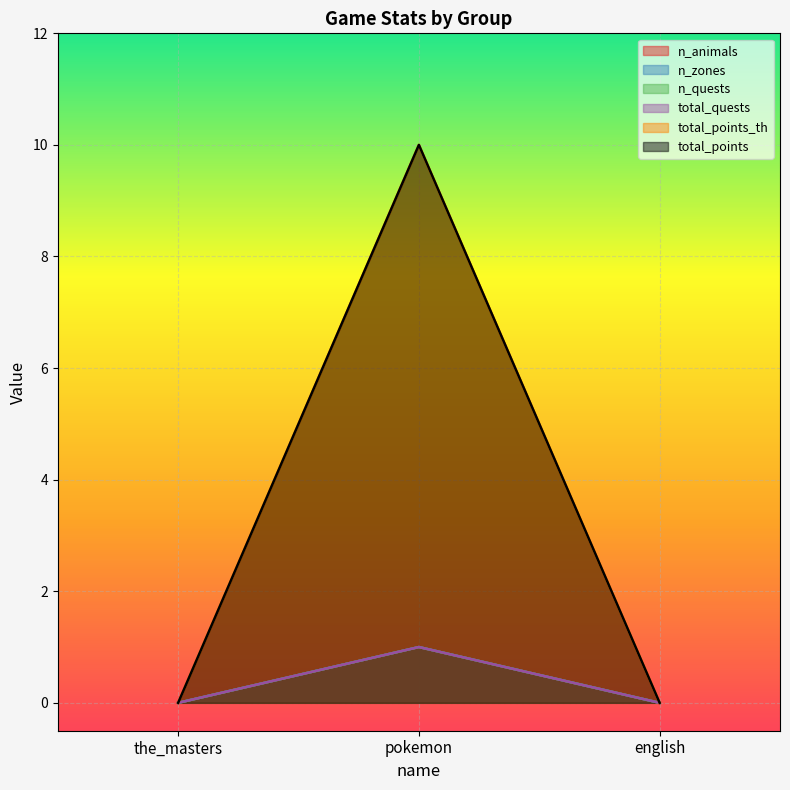

What is the sum of the n_quests values at pokemon and english?

1